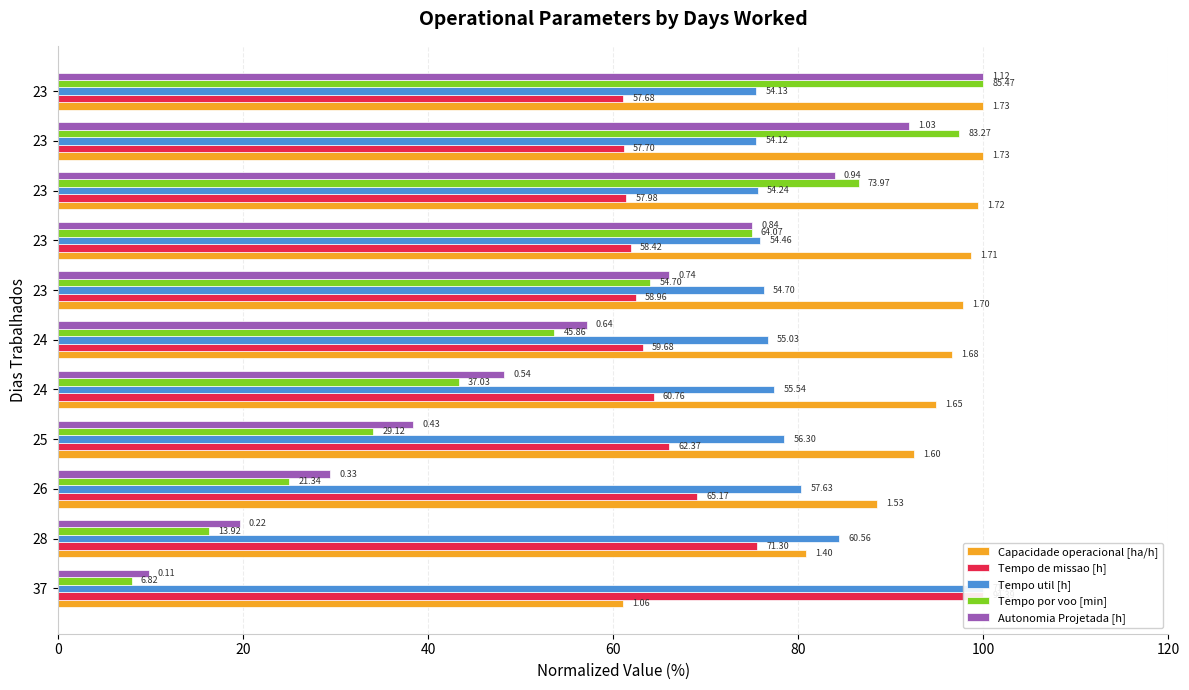

What is the maximum value for Autonomia Projetada [h]?

100.0